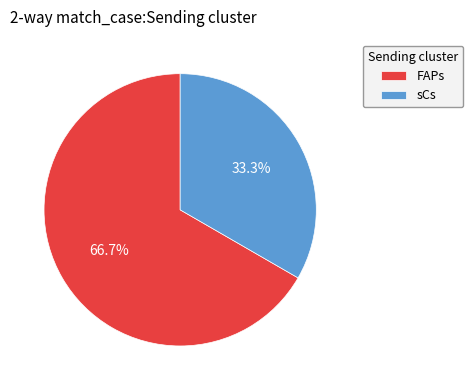

True or false: FAPs accounts for 78% of the total.

False